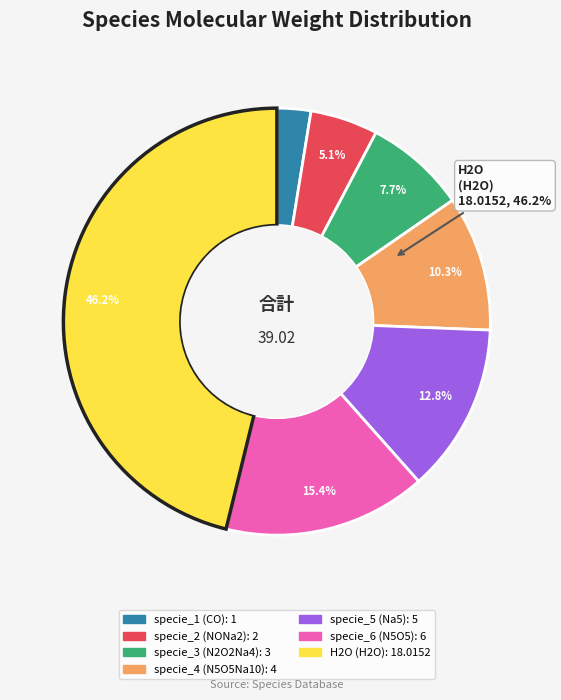

True or false: specie_2 accounts for 1% of the total.

False